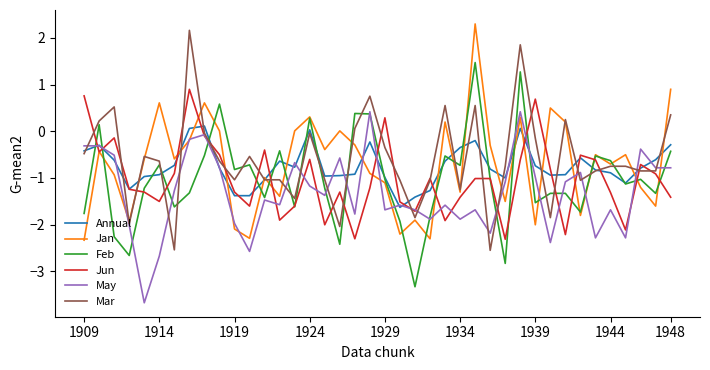

What is the maximum value for Jun?

0.9